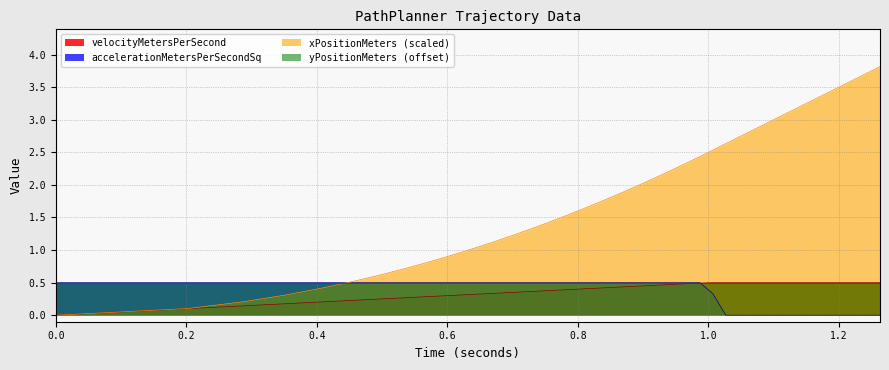

How many interior local peaks does the accelerationMetersPerSecondSq series have?

1